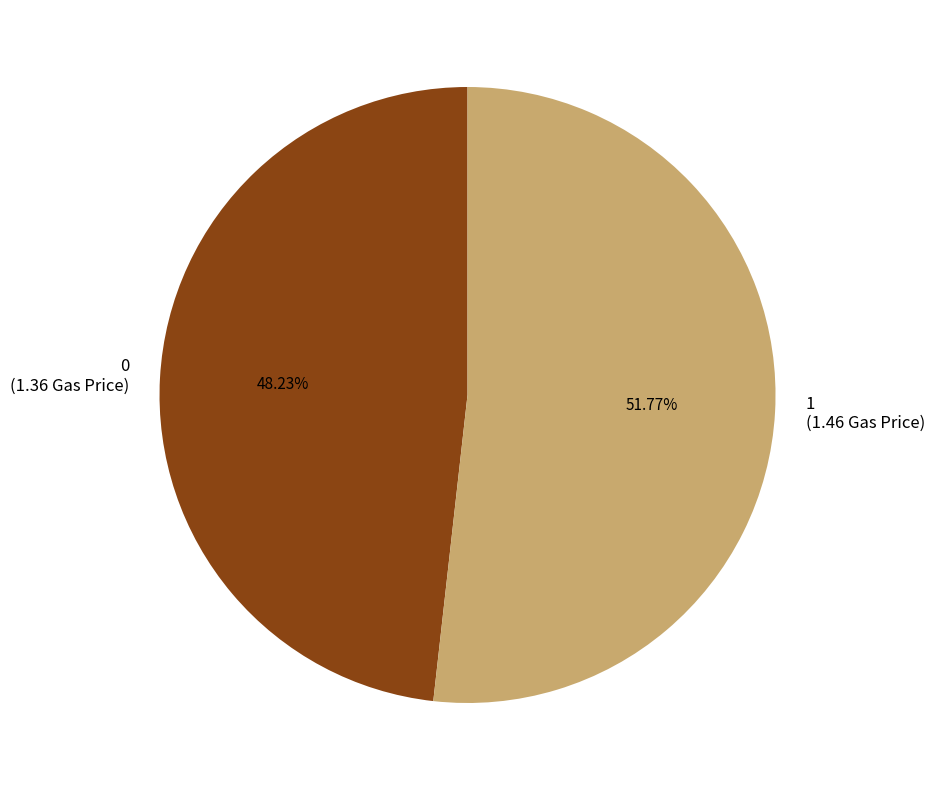

How much of the chart is everything except 0?

51.8%